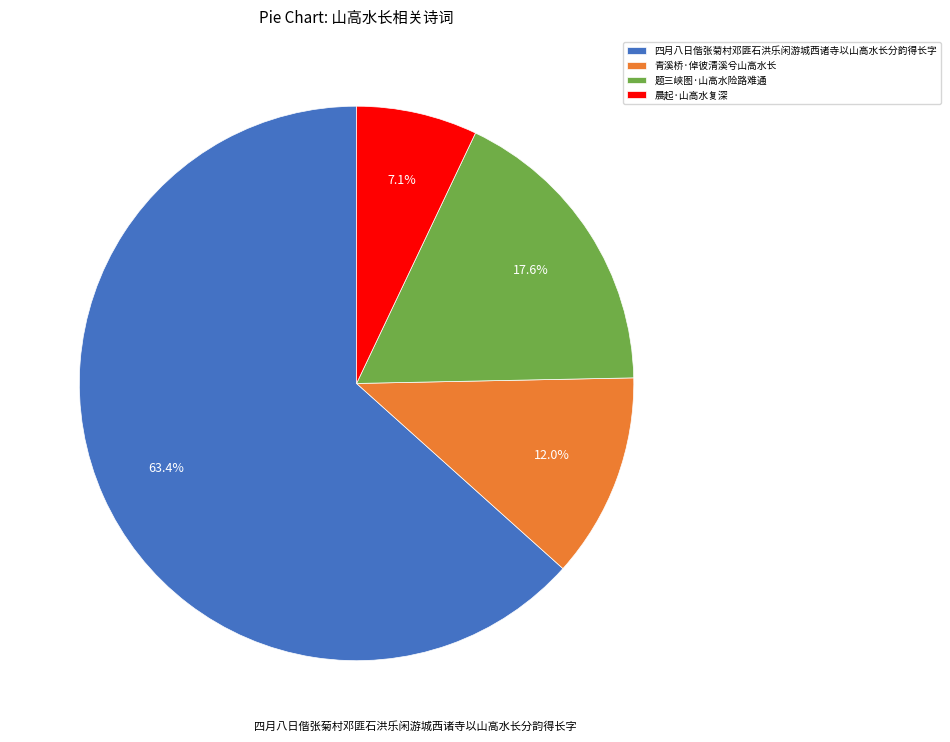

To the nearest percent, what portion does 题三峡图·山高水险路难通 represent?

18%